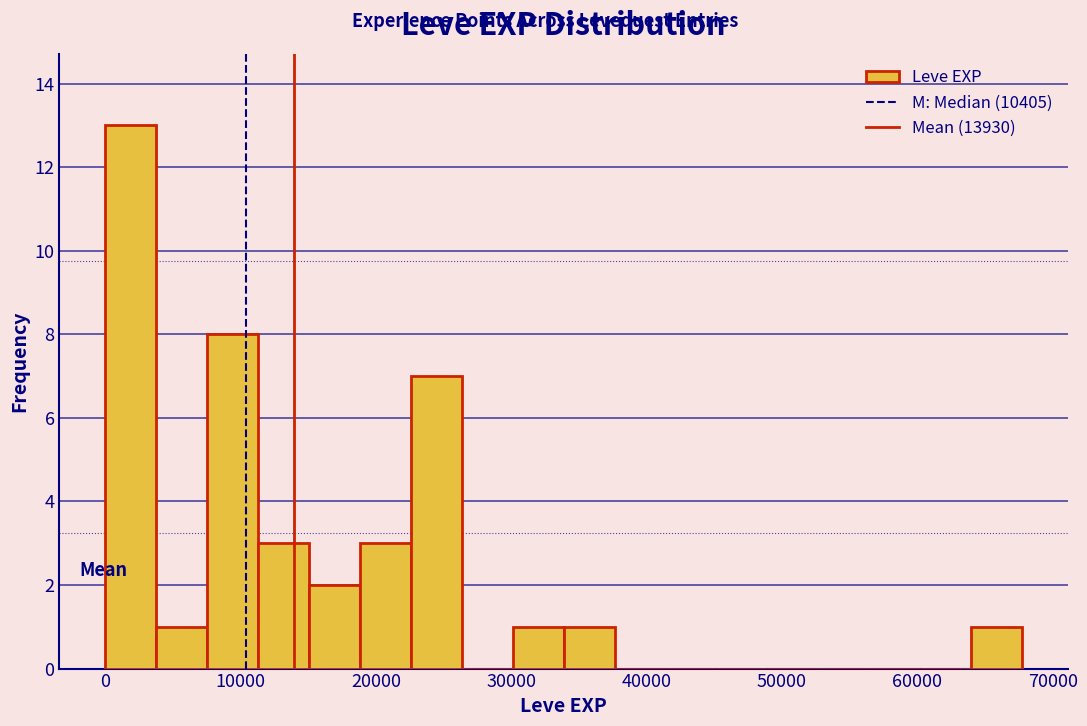

Read against the x-axis, roughly where is the centre of the tallest bar?

2000